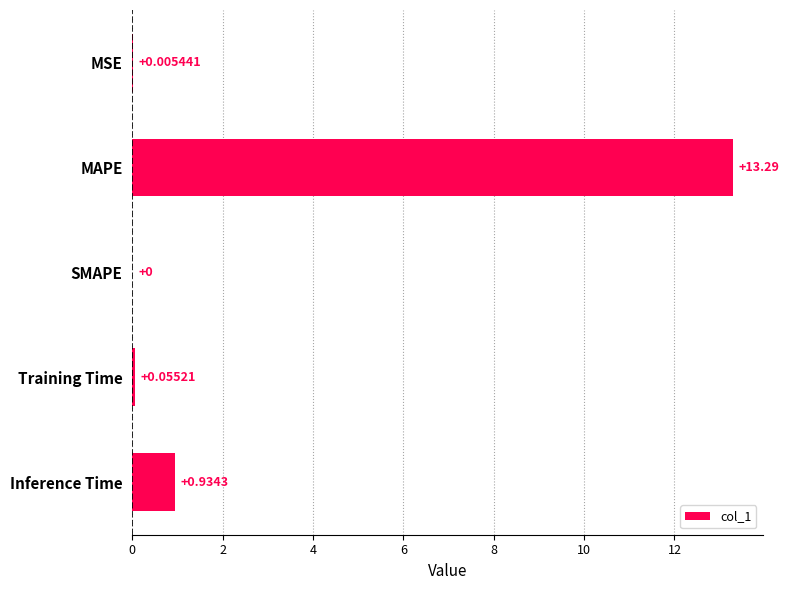

Which has a higher value, SMAPE or MSE?

MSE